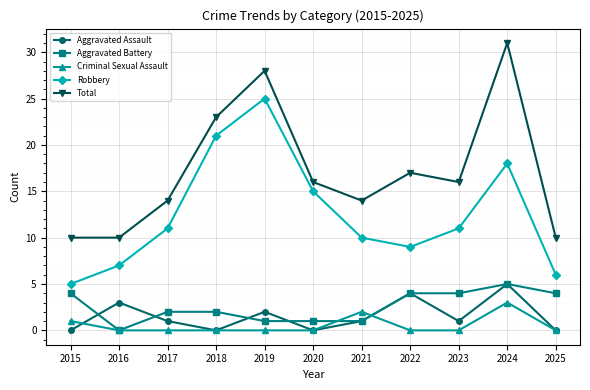

At which label is Robbery closest to 15?

2020